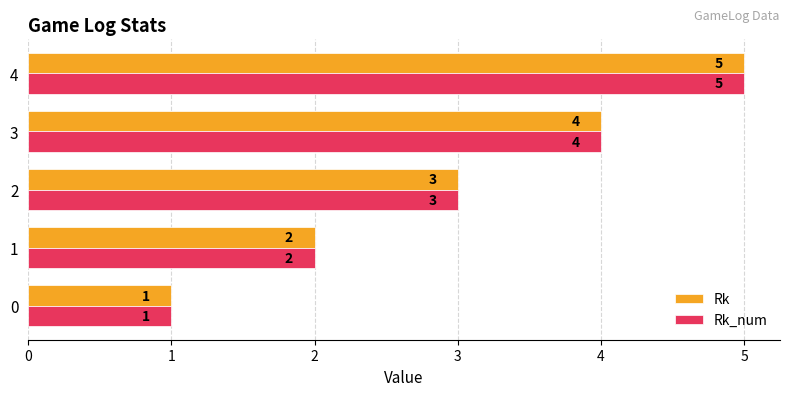

What is the average value of the Rk_num series?

3